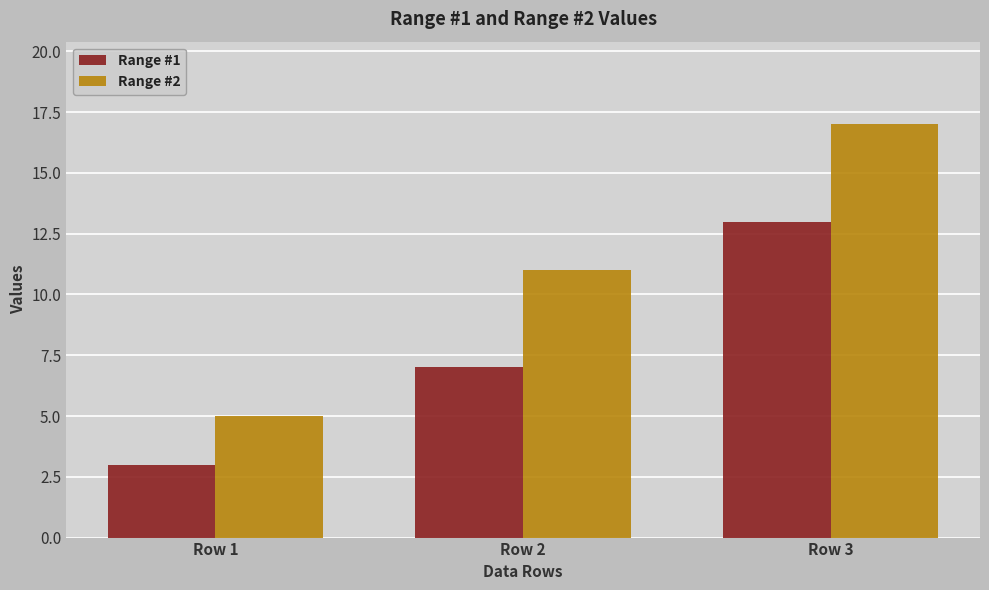

What is the maximum value shown in the chart?

17